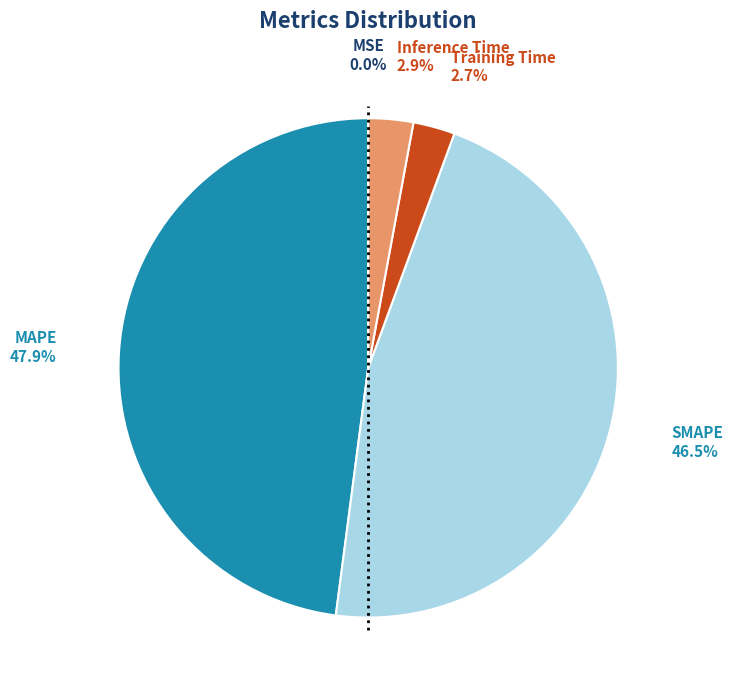

Is there any slice that represents more than half of the pie?

No